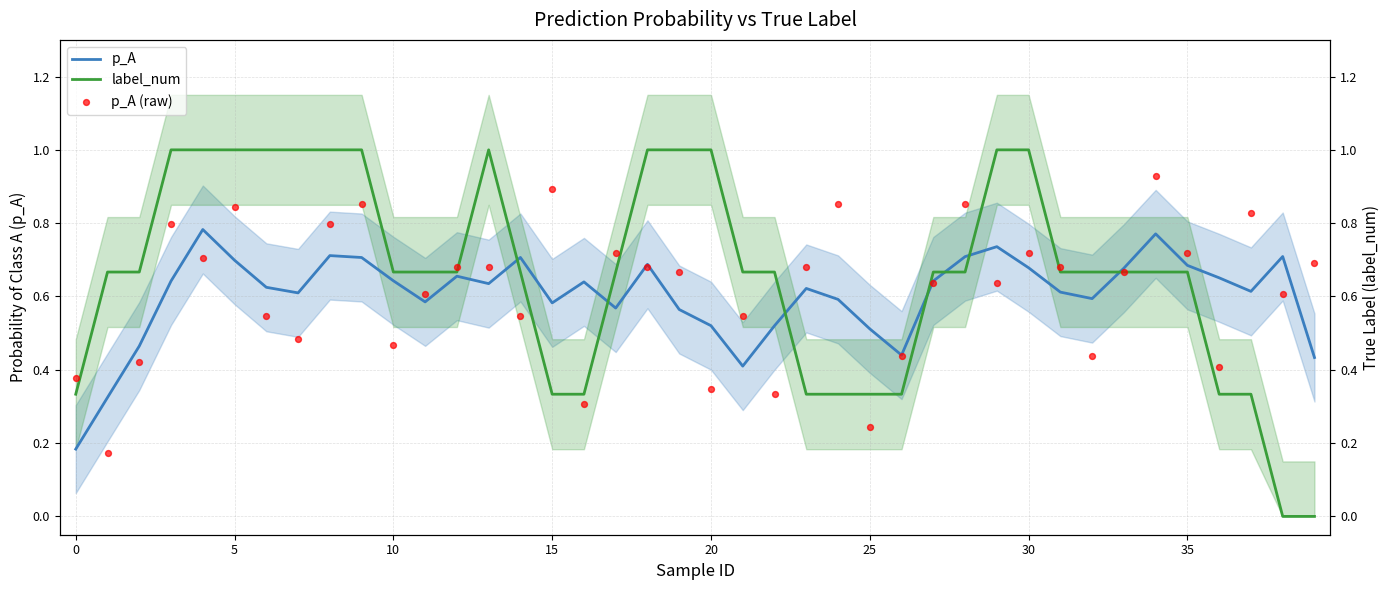

At how many categories does at least one series exceed 0?

40